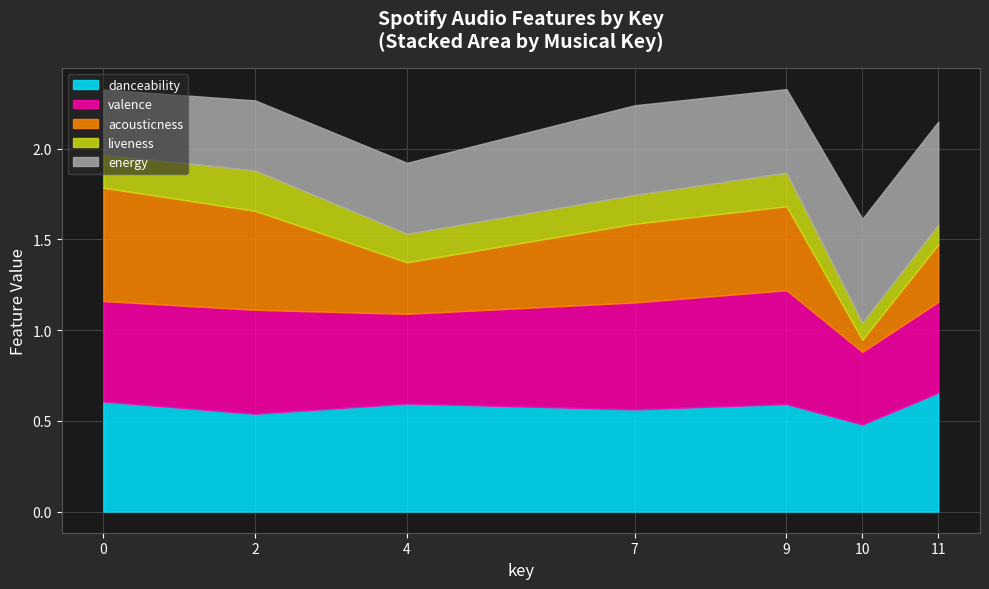

Where is the first local maximum for danceability?

4